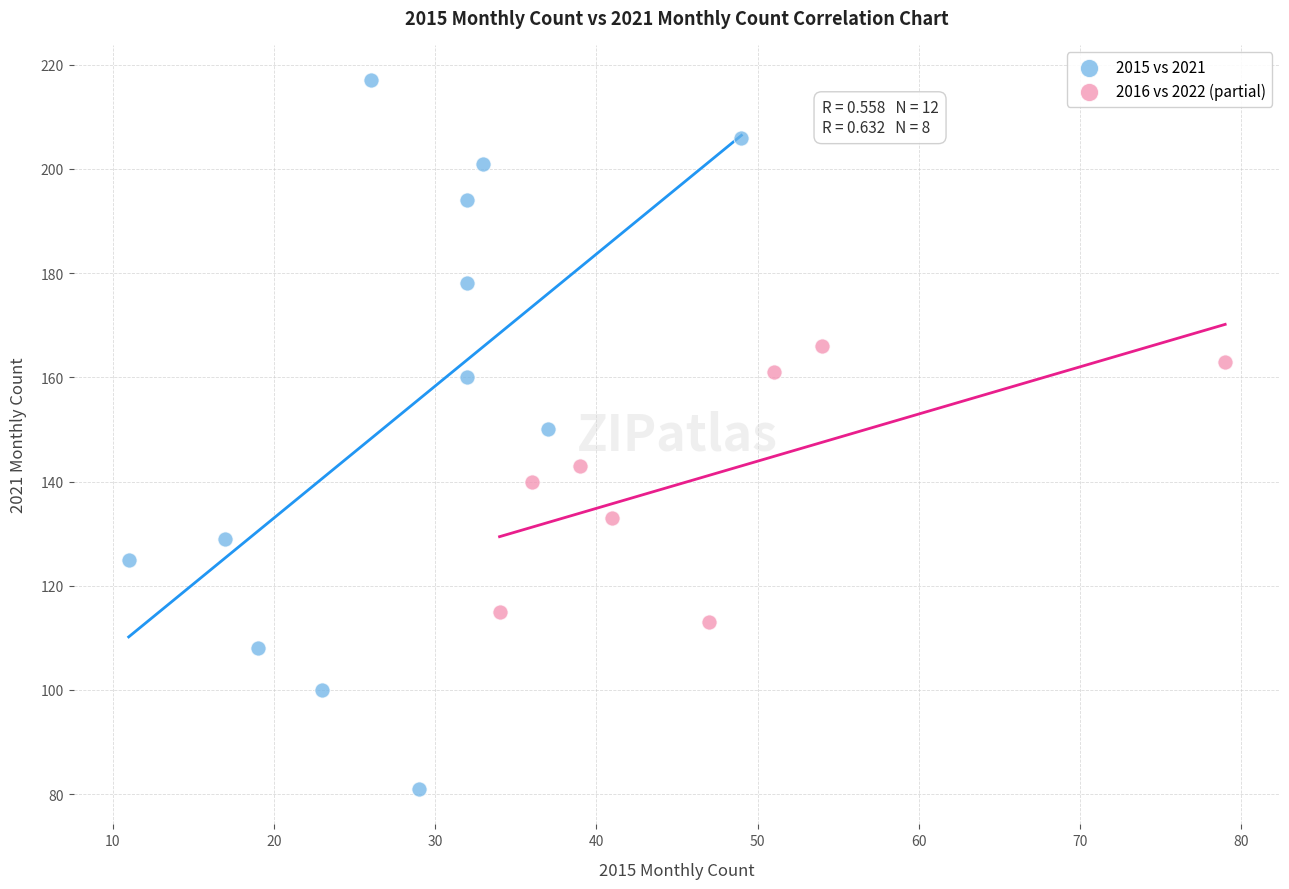

Which series reaches the maximum Y coordinate?

2015 vs 2021